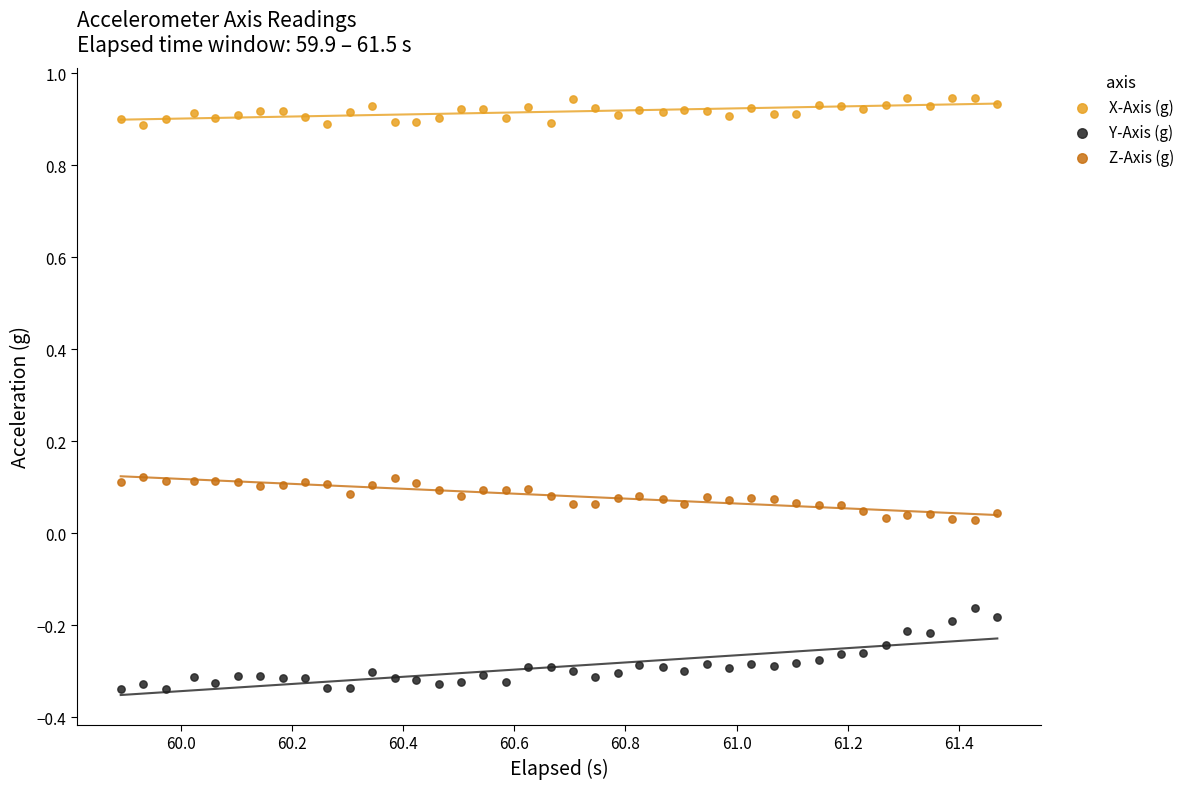

Which series contains the lowest Y value?

Y-Axis (g)